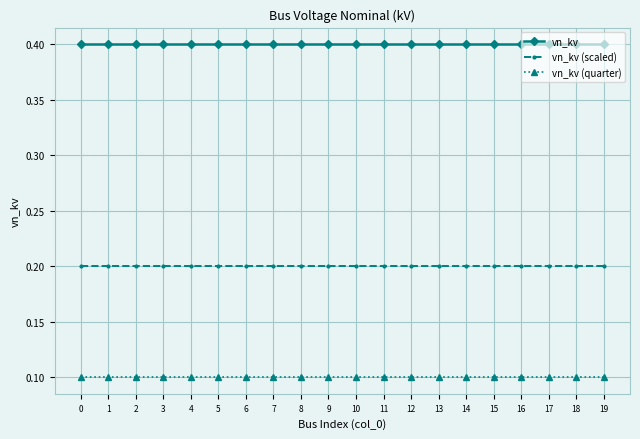

What is the maximum value shown in the chart?

0.4